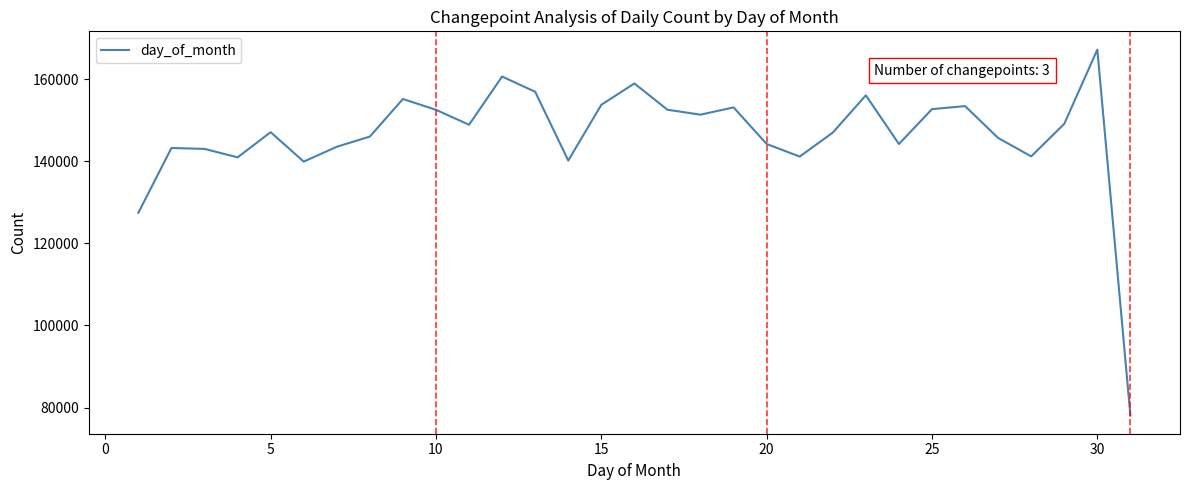

What is the smallest value displayed?

78073